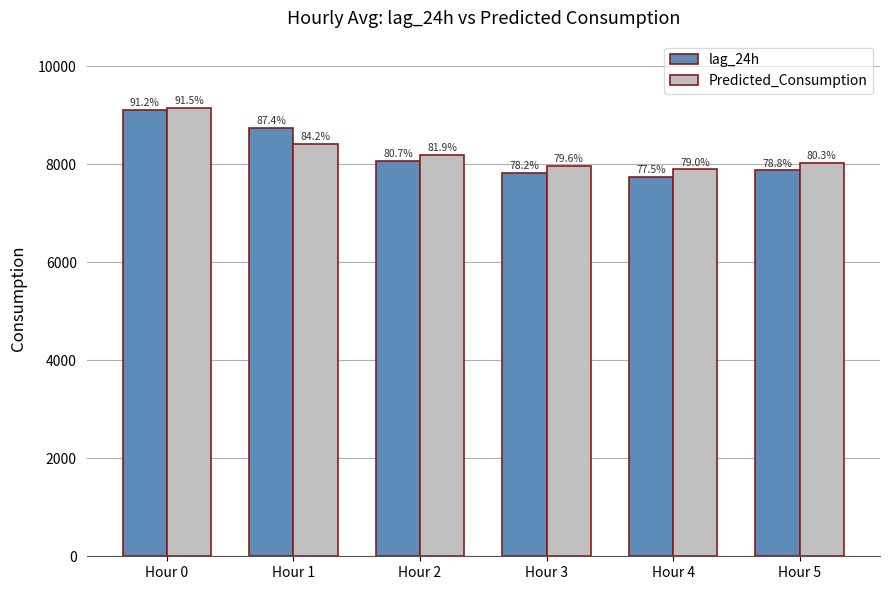

How many bars are there in each group?

2